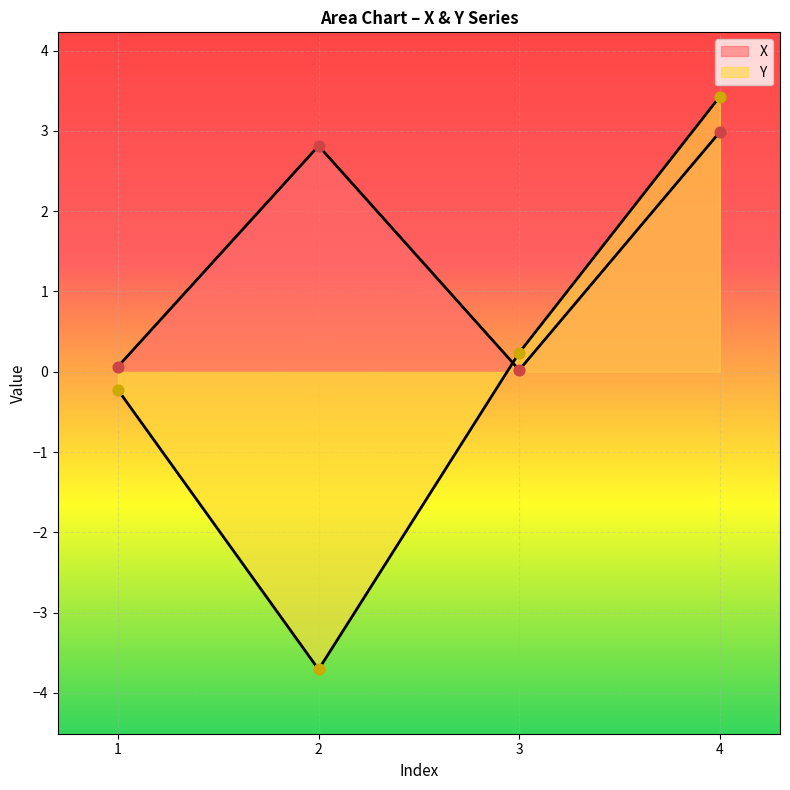

At how many categories does at least one series exceed 0?

4